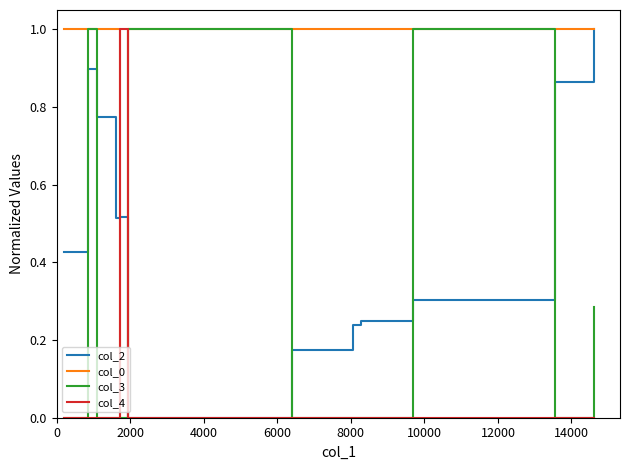

Is this an area chart (filled region under the line)?

No